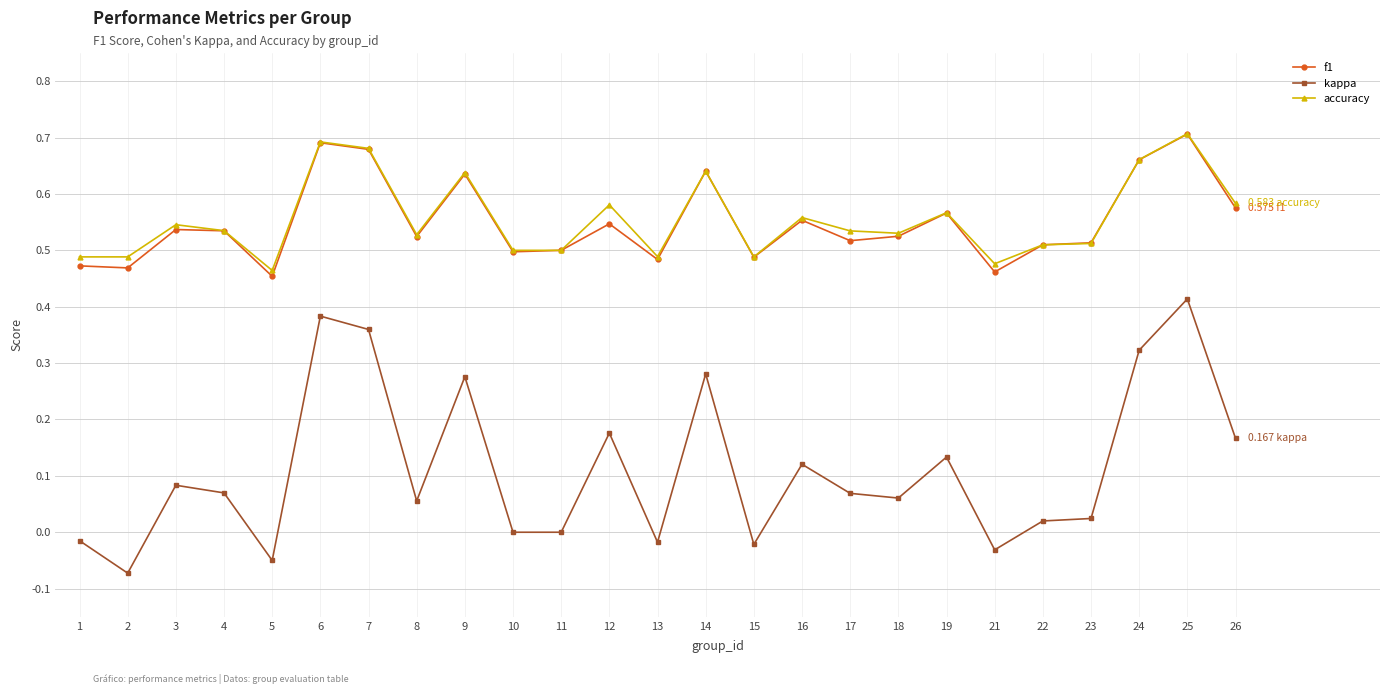

True or false: kappa has more than 1 points higher than both neighbors.

True